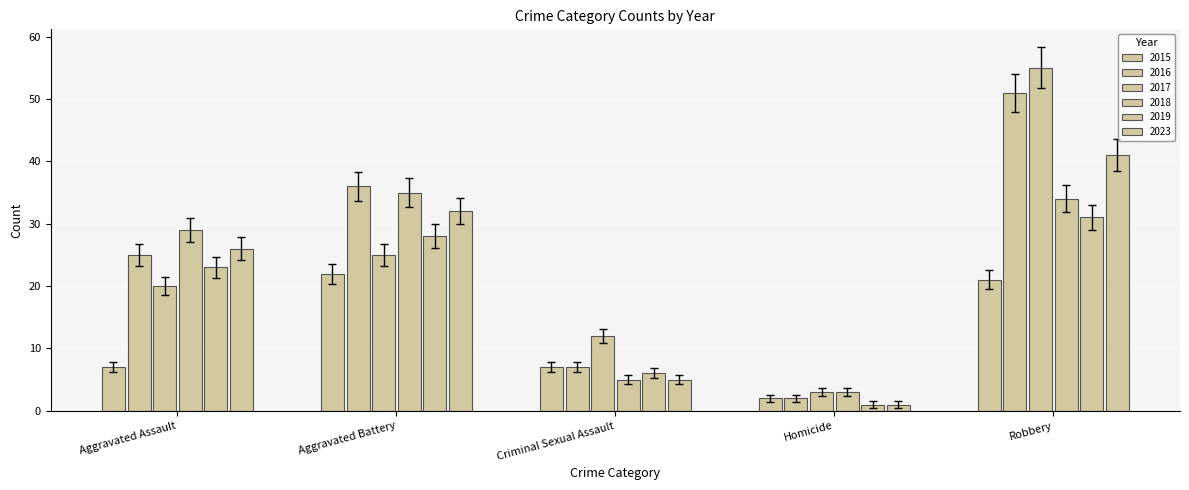

Count the number of data series in this chart.

6